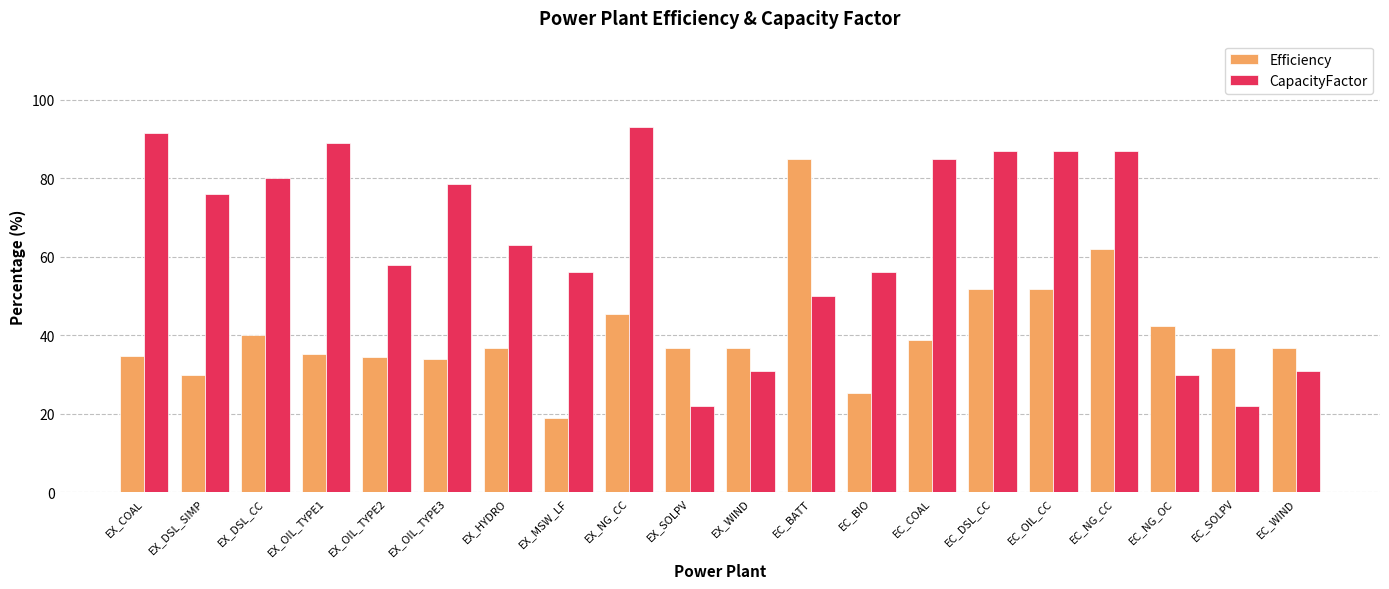

What is the total value across all series at EX_NG_CC?

138.5